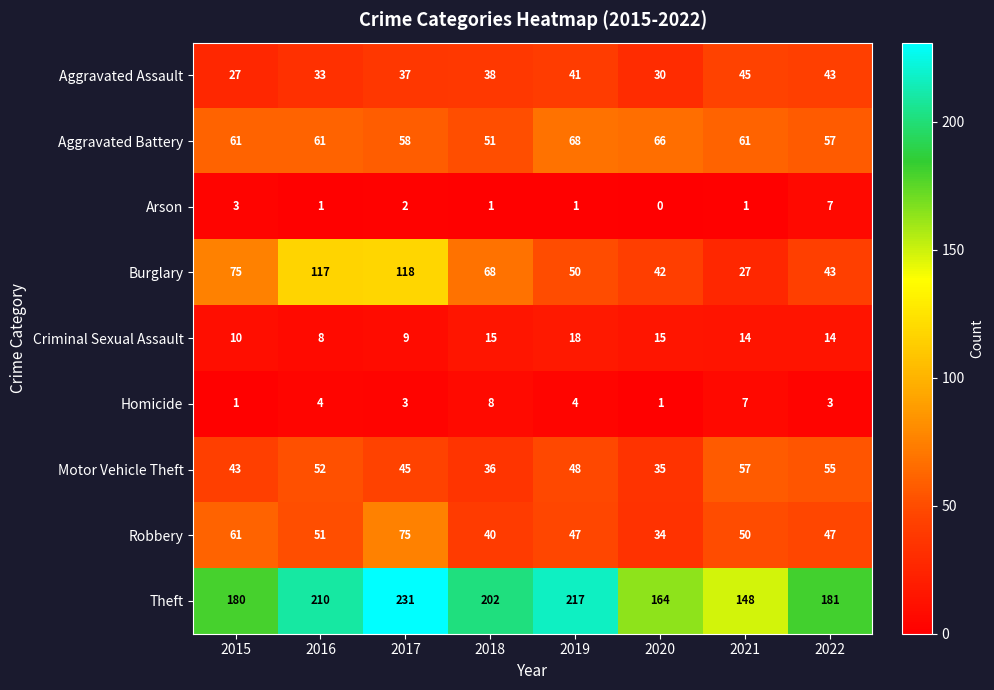

What is the difference between the maximum and minimum values in the Criminal Sexual Assault series?

10